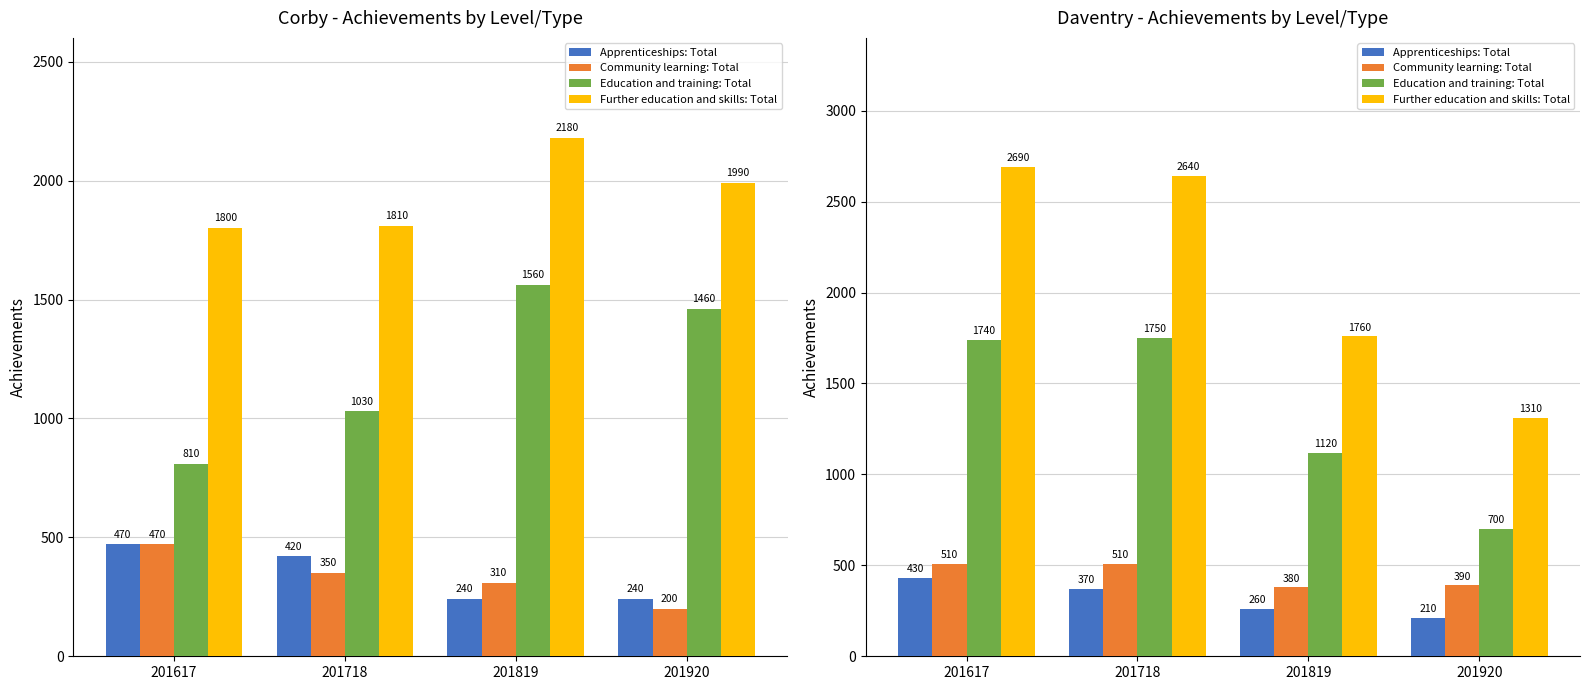

What is the value of the Further education and skills: Total bar at the 2nd from the left?

2640